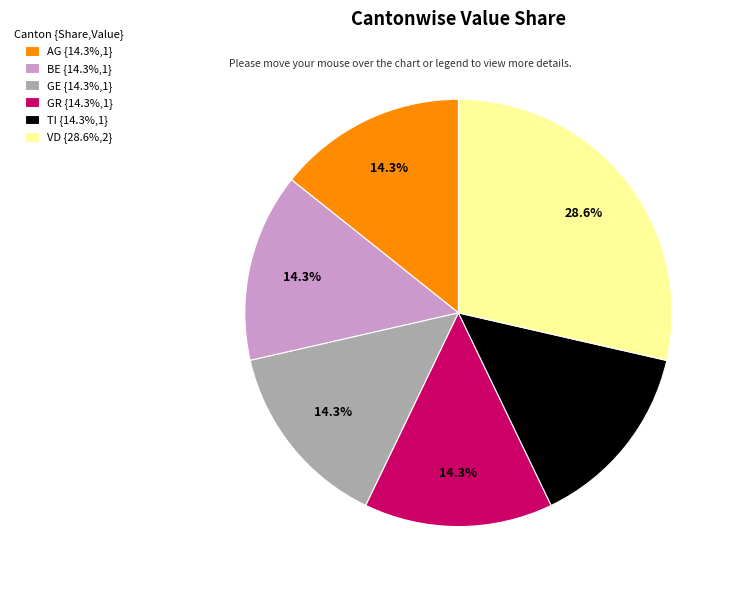

What is the largest slice in the pie chart?

VD {28.6%,2}